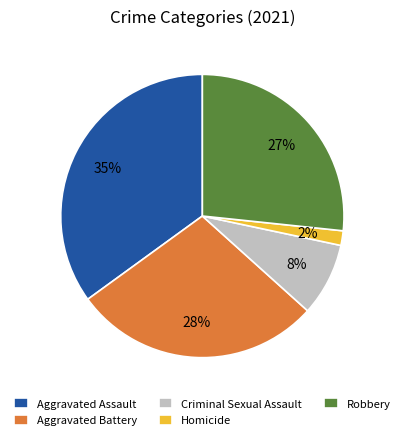

Does any single category account for the majority?

No